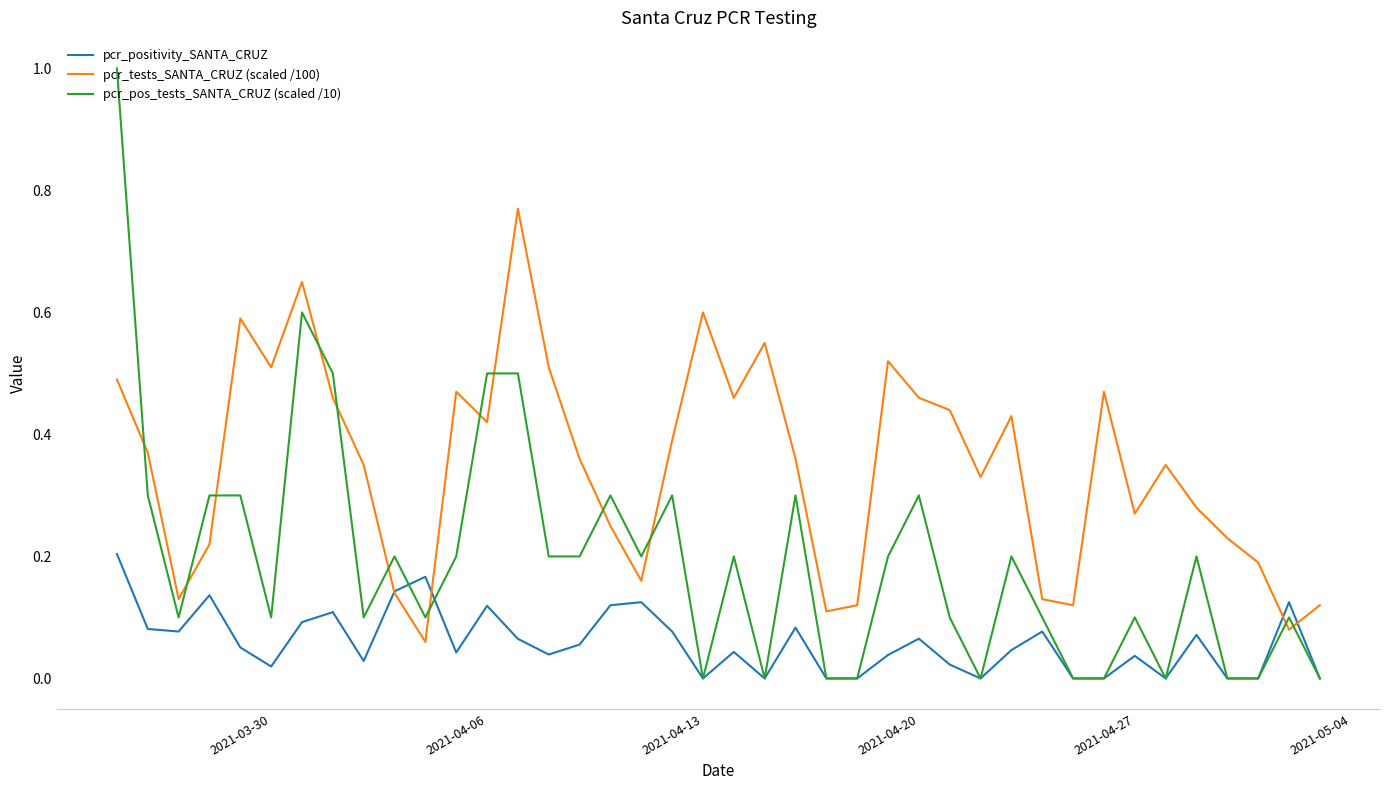

Which series has the widest spread of values?

pcr_pos_tests_SANTA_CRUZ (scaled /10)